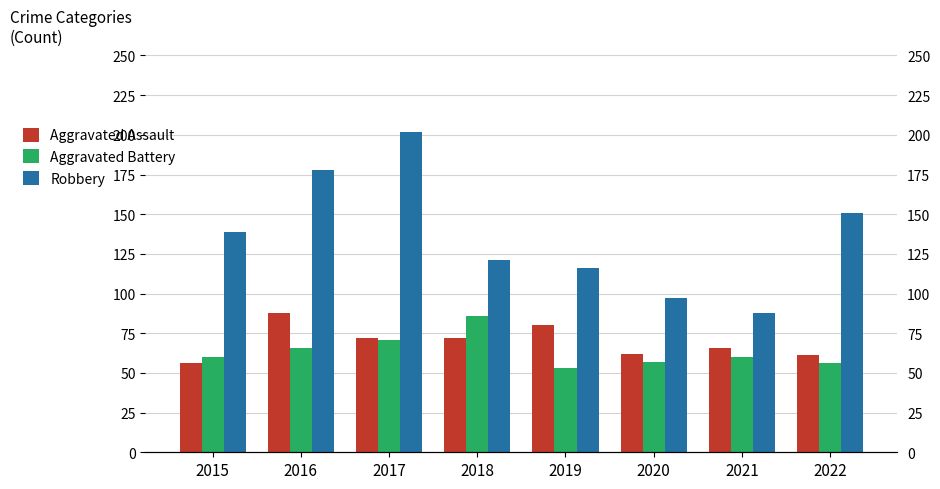

What is the spread (max minus min) of values at 2018?

49